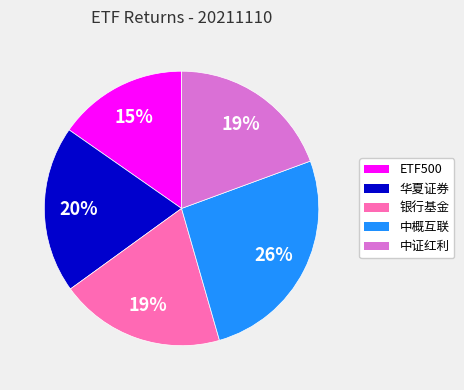

Between ETF500 and 银行基金, which is larger?

银行基金